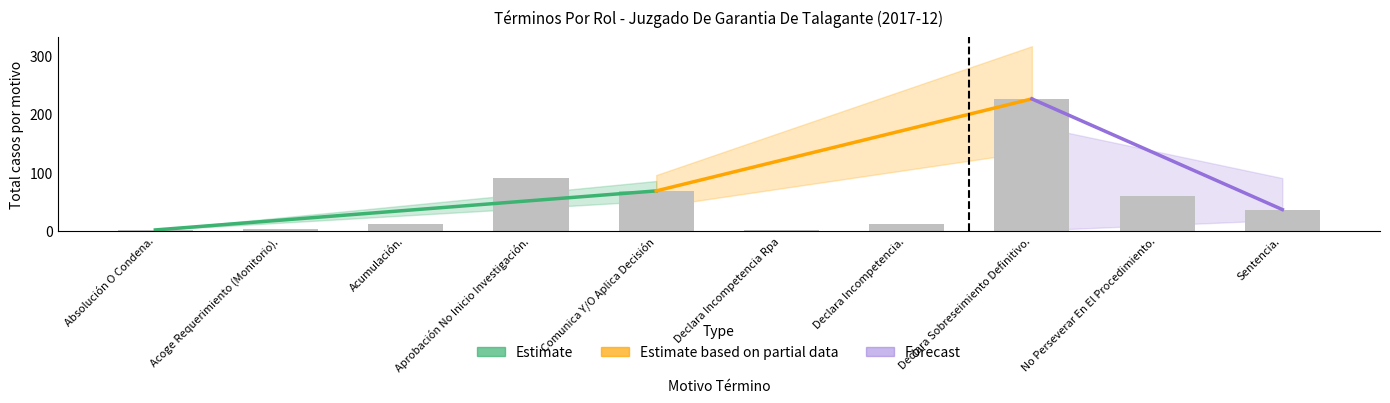

How many values exceed 36?

4